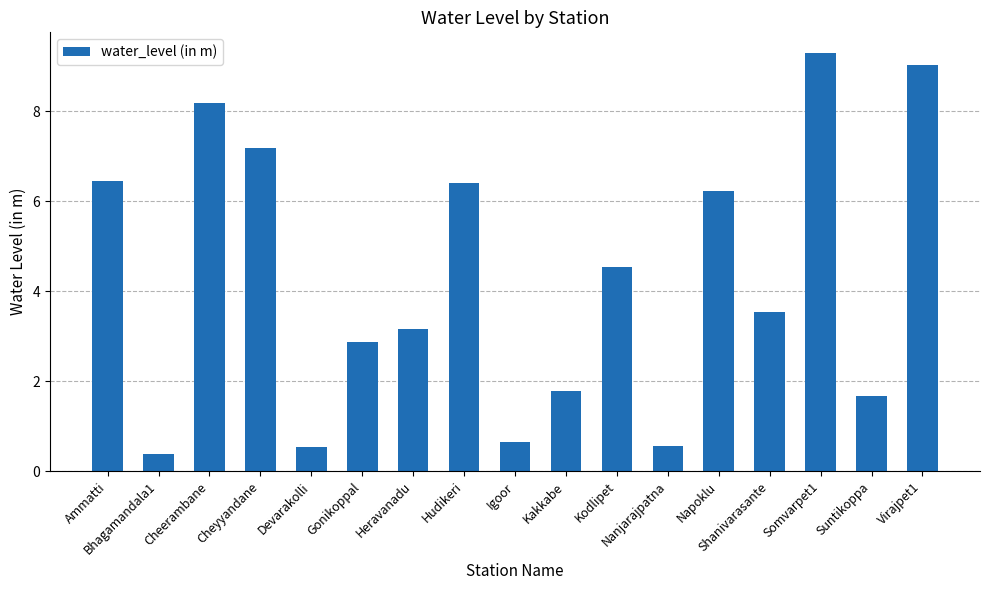

True or false: the data shows 7.2 at Cheyyandane.

True